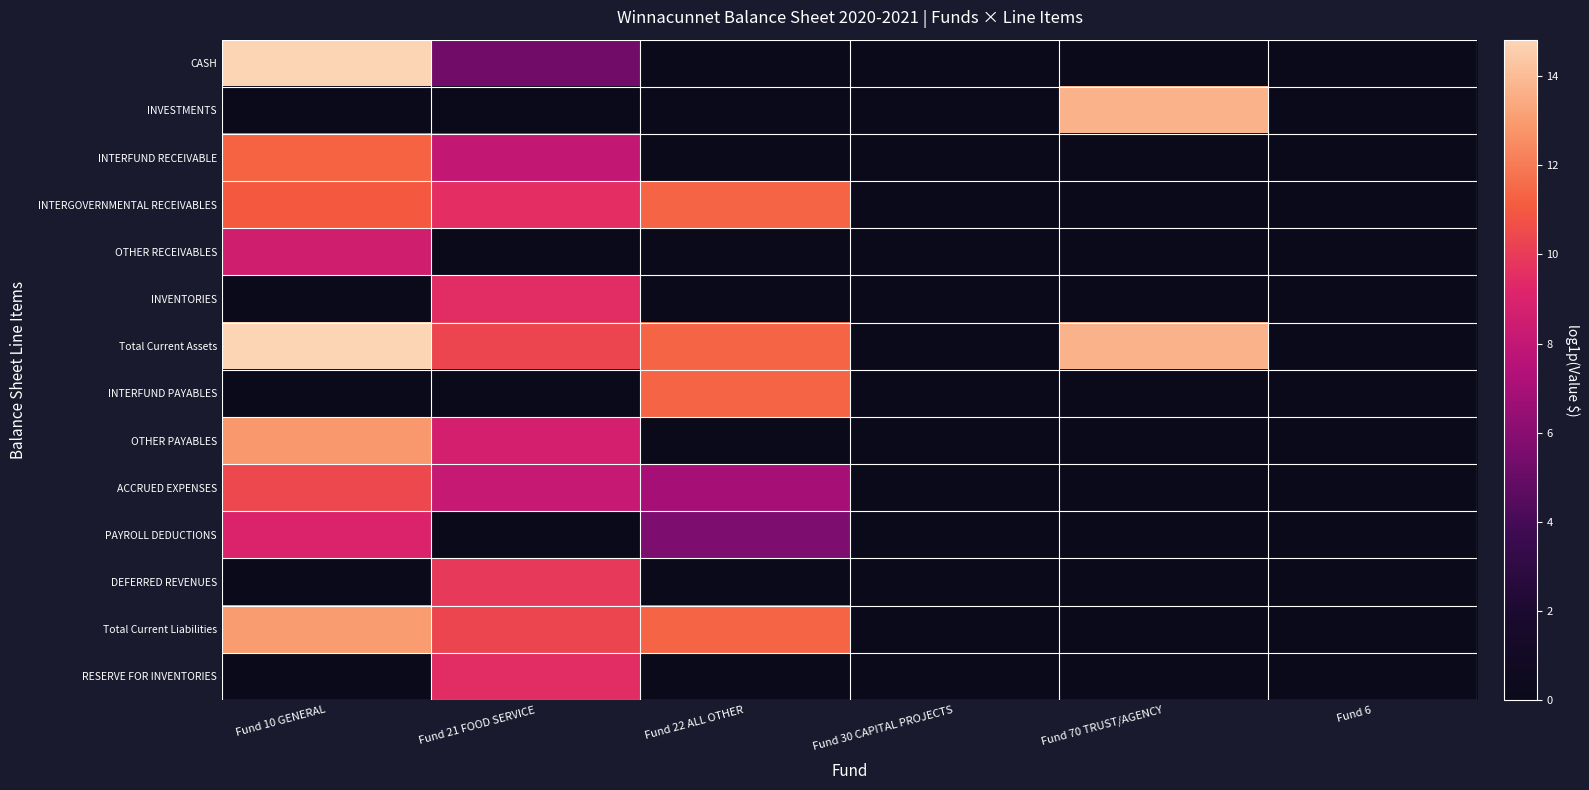

How many data points does each series have?

6